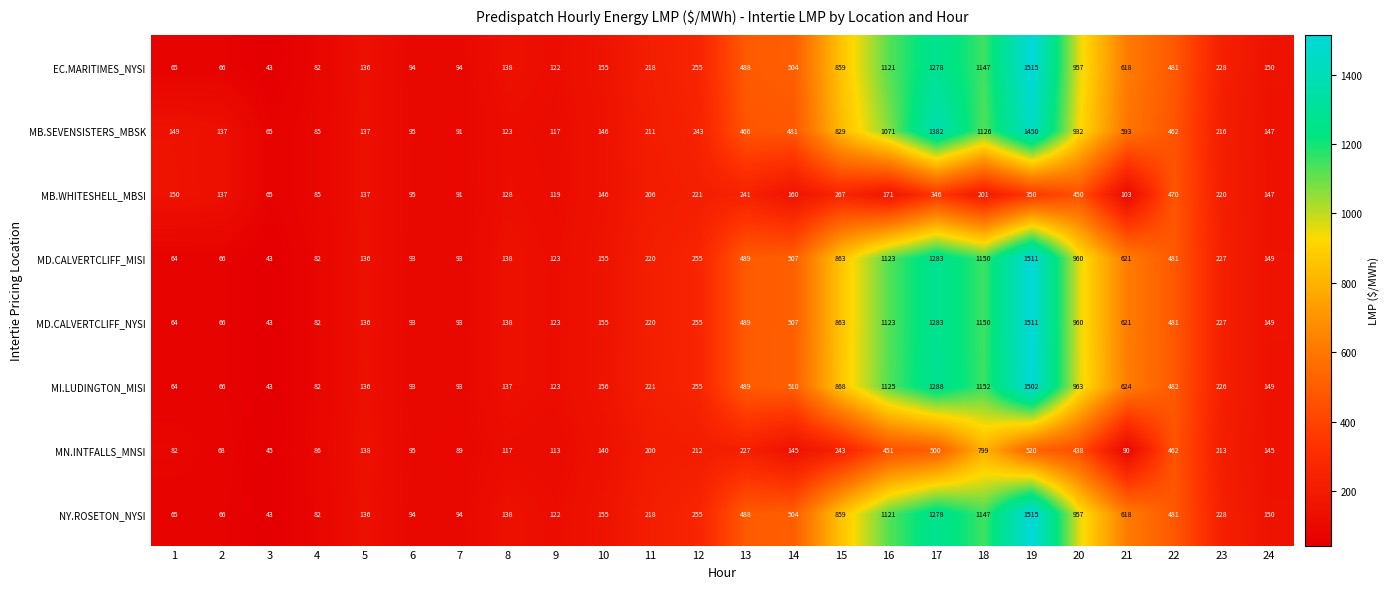

How many categories are shown in the chart?

24